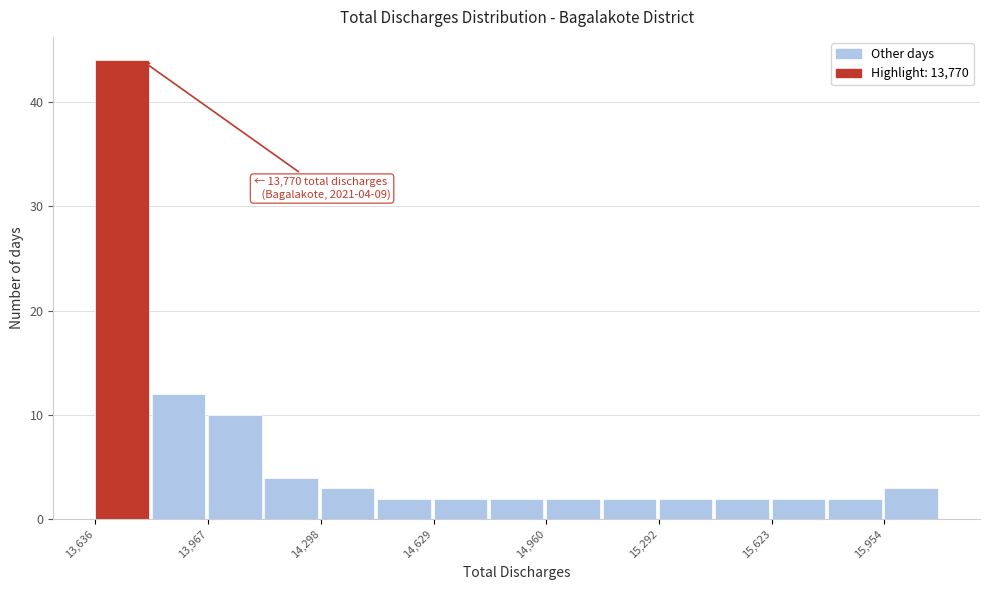

Read against the x-axis, roughly where is the centre of the tallest bar?

13700